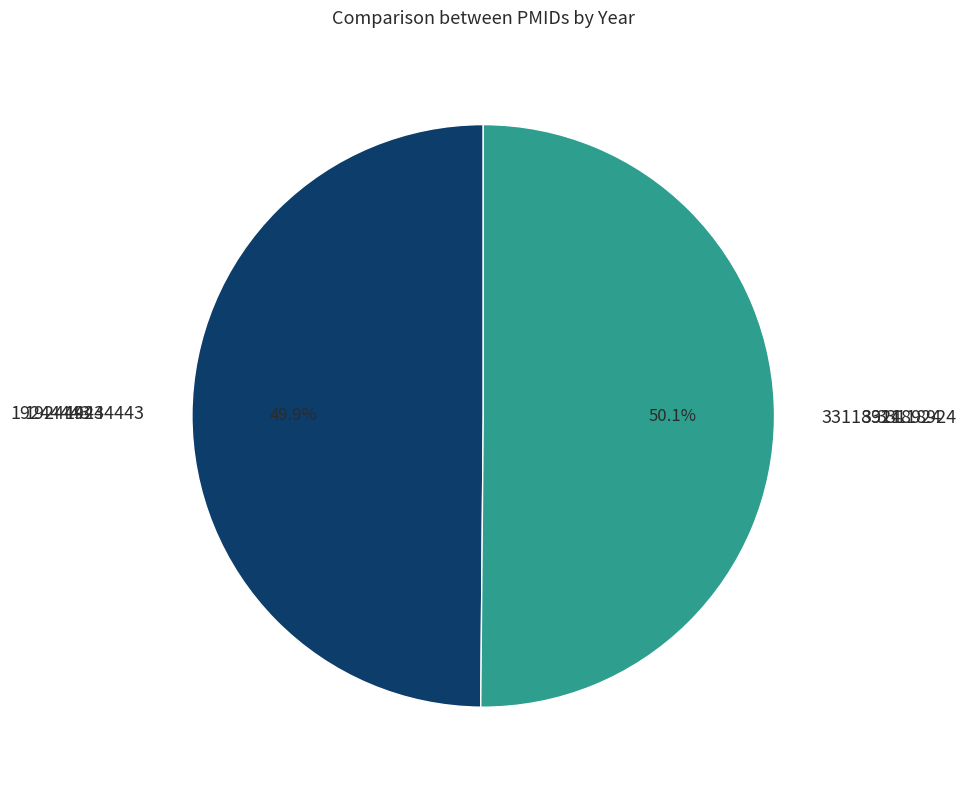

Is there any slice that represents more than half of the pie?

Yes